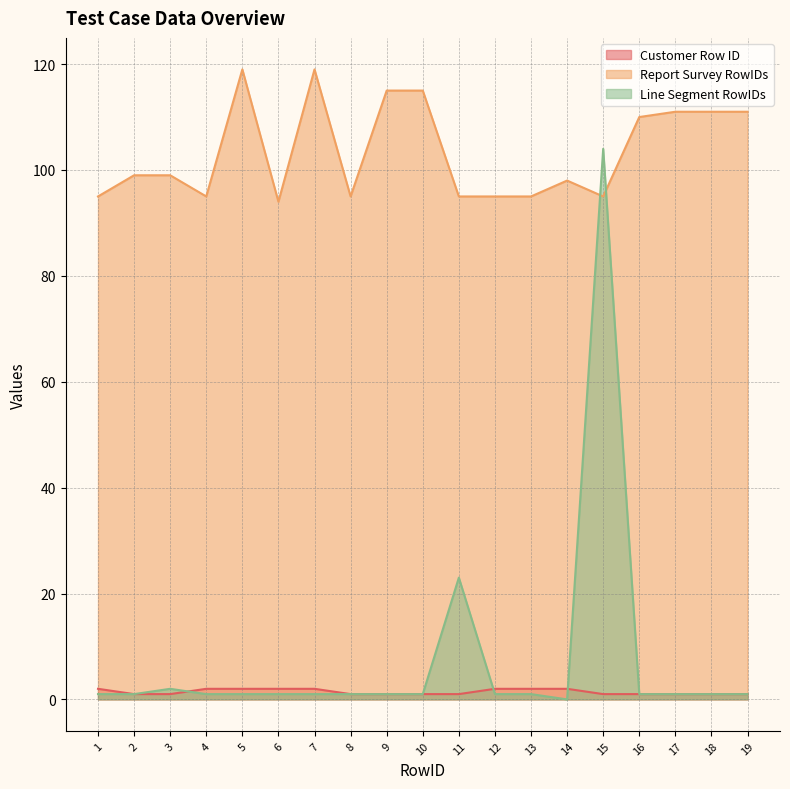

What is the sum of all Line Segment RowIDs values?

144